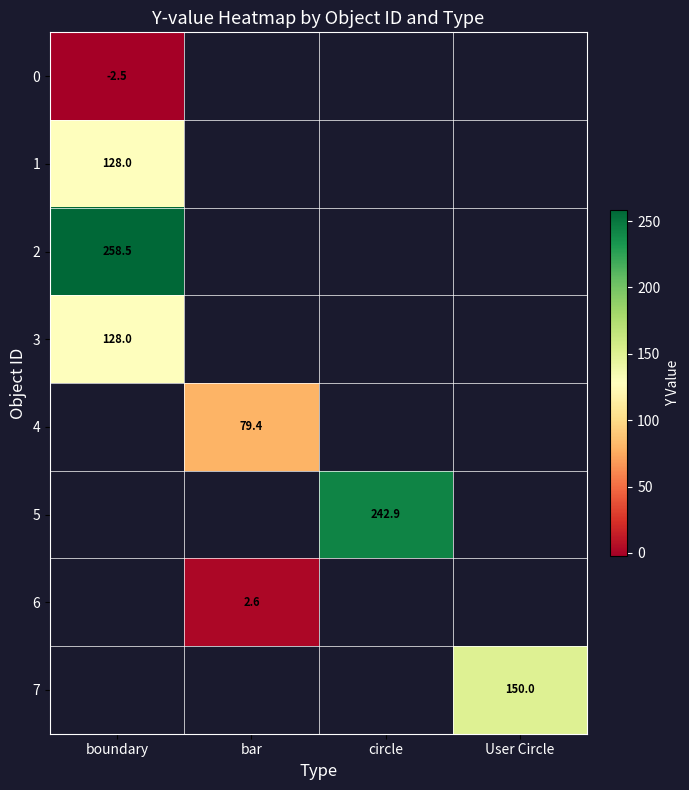

Count the number of data series in this chart.

8